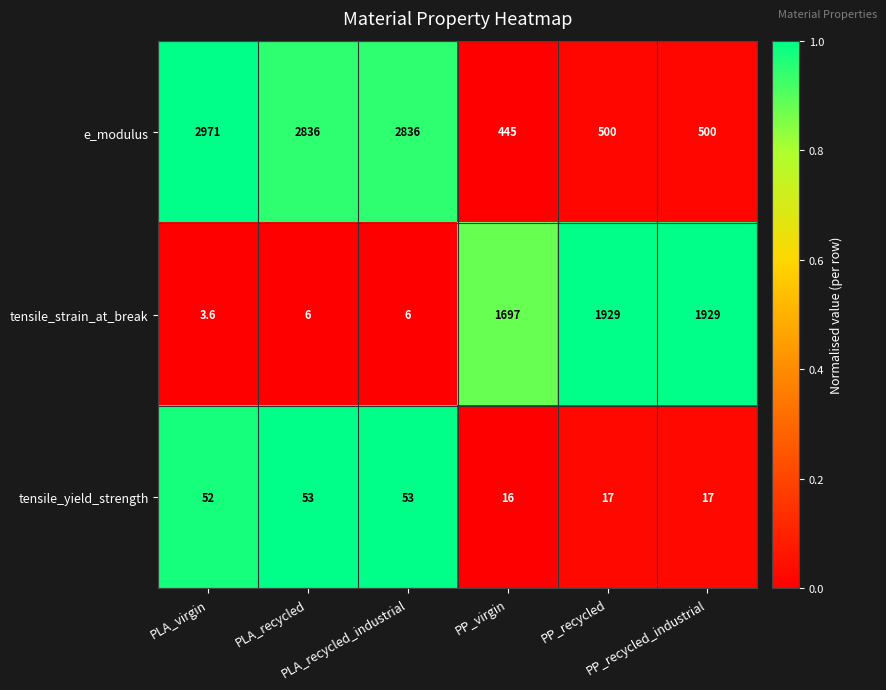

What is the difference between the maximum and minimum values in the tensile_strain_at_break series?

1925.4